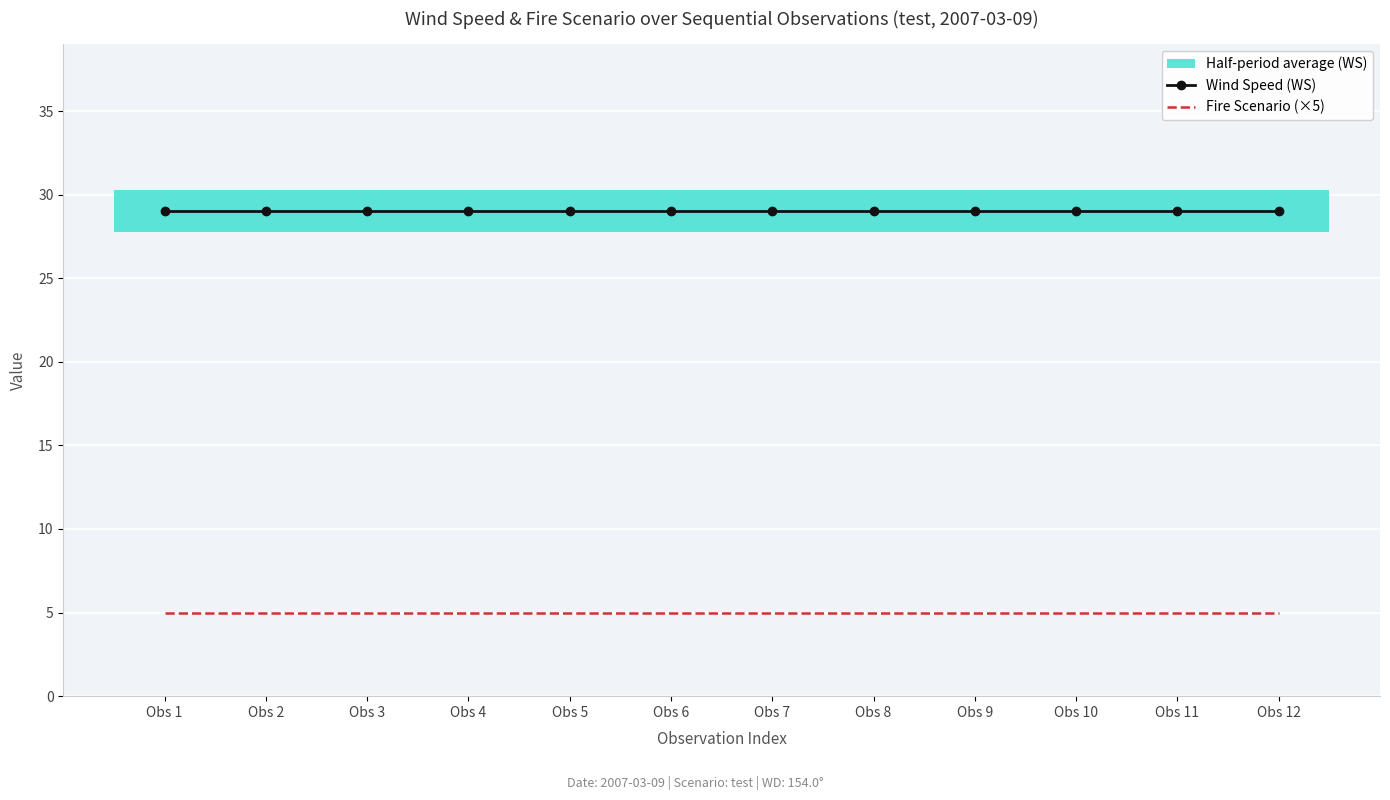

Is the value of Fire Scenario (×5) at Obs 2 greater than the value of Wind Speed (WS) at Obs 7?

No